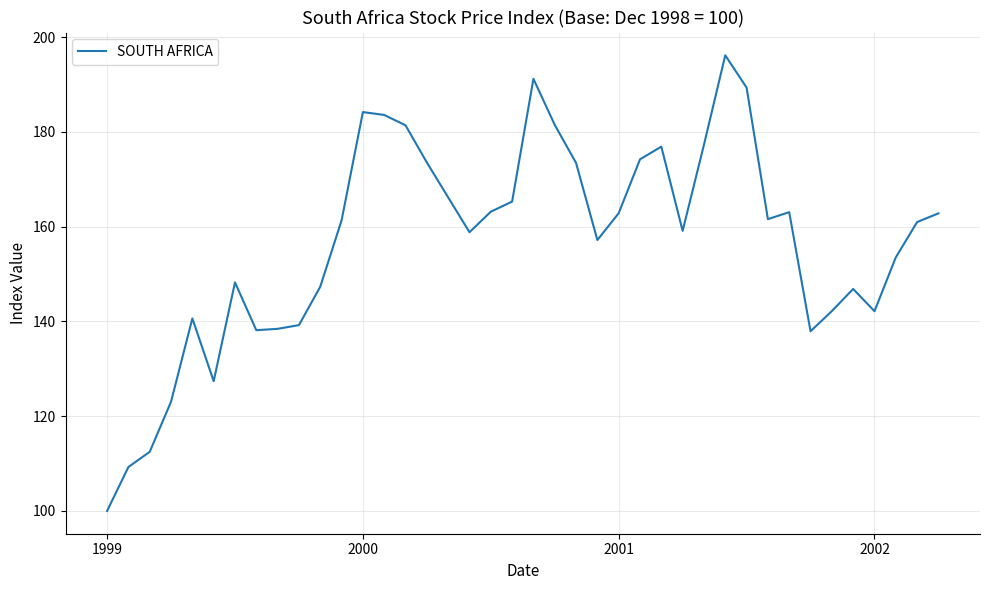

What is the smallest value displayed?

100.0